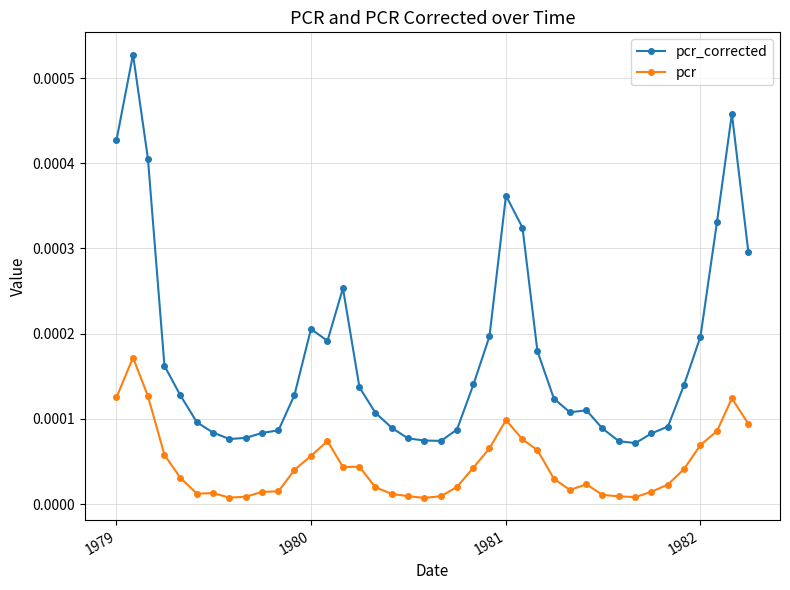

What are all the series names shown in the legend?

pcr_corrected, pcr